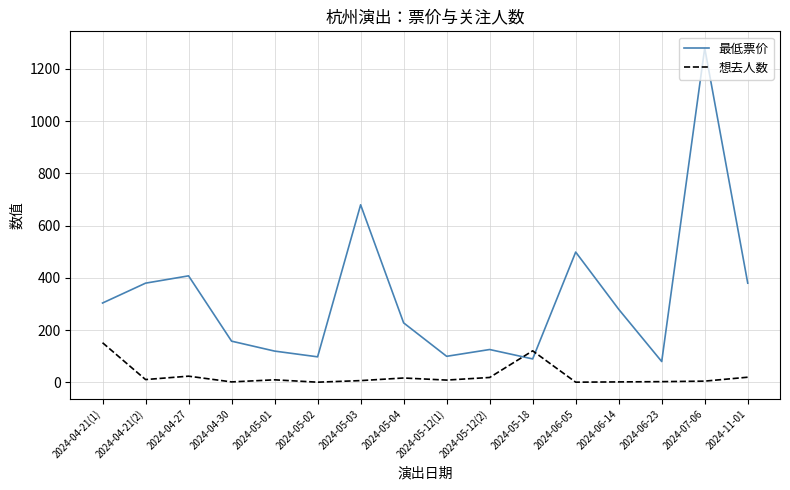

The value of 最低票价 at 2024-04-30 is 158. True or false?

True